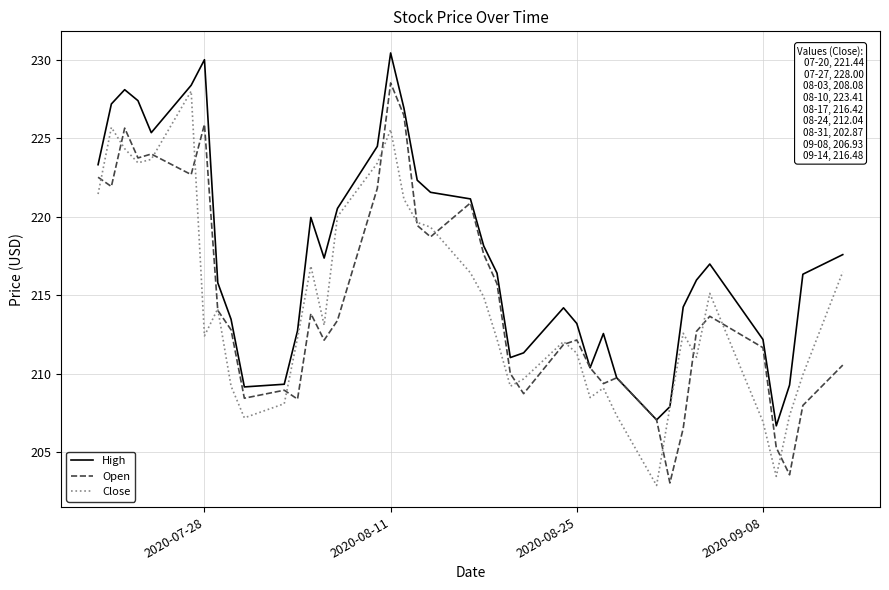

What is the maximum value shown in the chart?

230.4